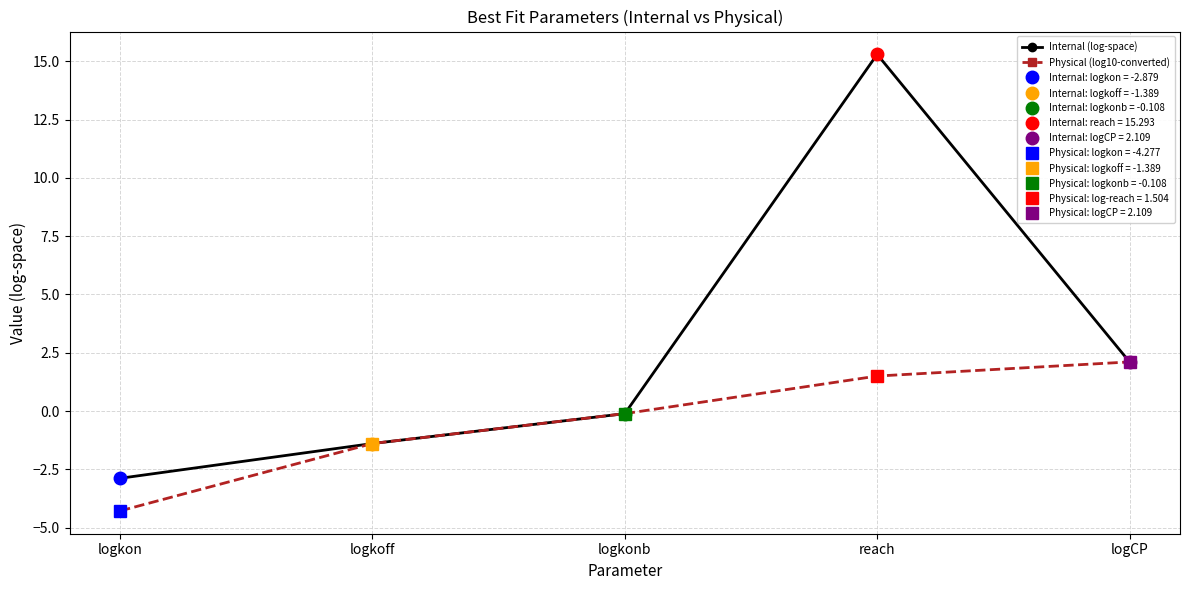

Which series has the largest total across all categories?

Internal (log-space)